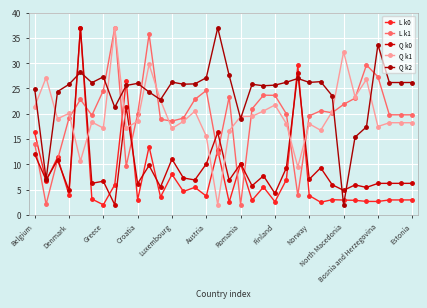

Is this an area chart (filled region under the line)?

No